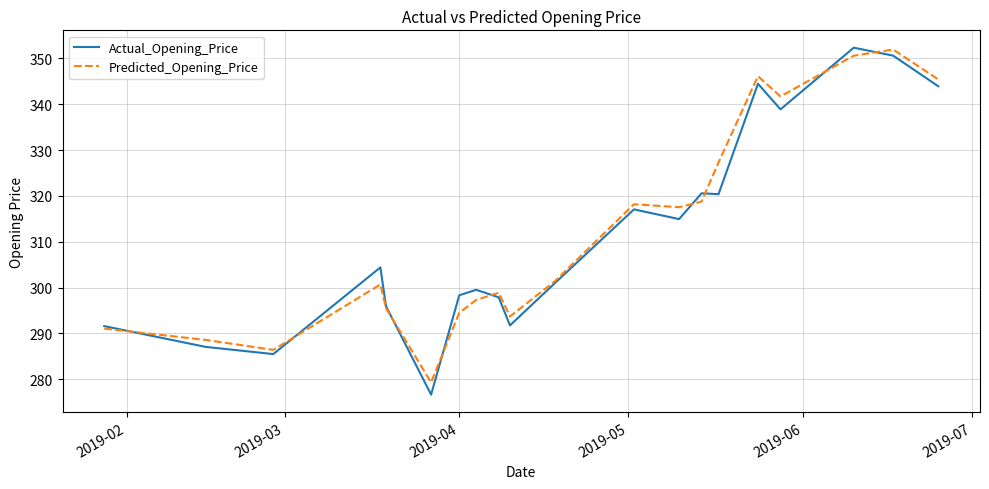

What is the maximum value for Actual_Opening_Price?

352.3